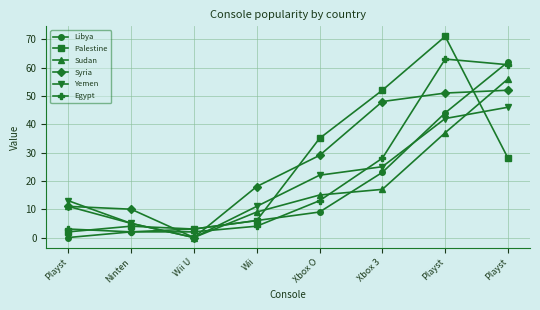

Reading left to right, extract all data points from this chart.

Libya: Playst=0	Ninten=2	Wii U=3	Wii=6	Xbox O=9	Xbox 3=23	Playst=44	Playst=62
Palestine: Playst=2	Ninten=4	Wii U=3	Wii=6	Xbox O=35	Xbox 3=52	Playst=71	Playst=28
Sudan: Playst=11	Ninten=5	Wii U=0	Wii=9	Xbox O=15	Xbox 3=17	Playst=37	Playst=56
Syria: Playst=11	Ninten=10	Wii U=0	Wii=18	Xbox O=29	Xbox 3=48	Playst=51	Playst=52
Yemen: Playst=13	Ninten=5	Wii U=0	Wii=11	Xbox O=22	Xbox 3=25	Playst=42	Playst=46
Egypt: Playst=3	Ninten=2	Wii U=2	Wii=4	Xbox O=13	Xbox 3=28	Playst=63	Playst=61